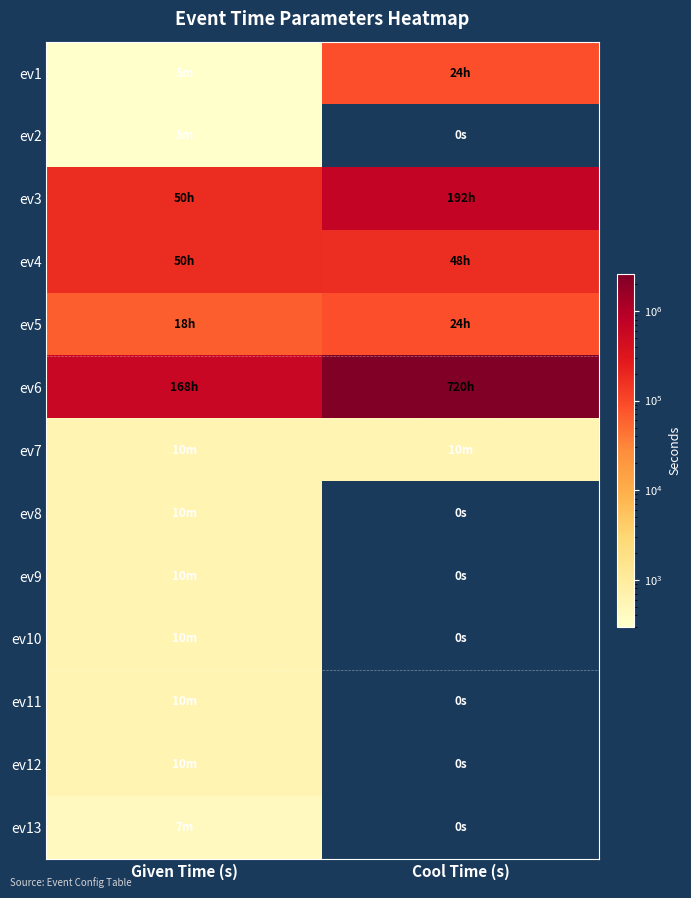

Which label corresponds to the largest value in the chart?

Cool Time (s)